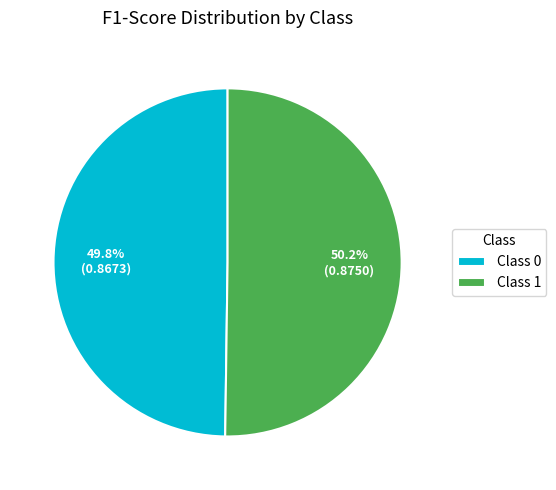

Is there any slice that represents more than half of the pie?

Yes